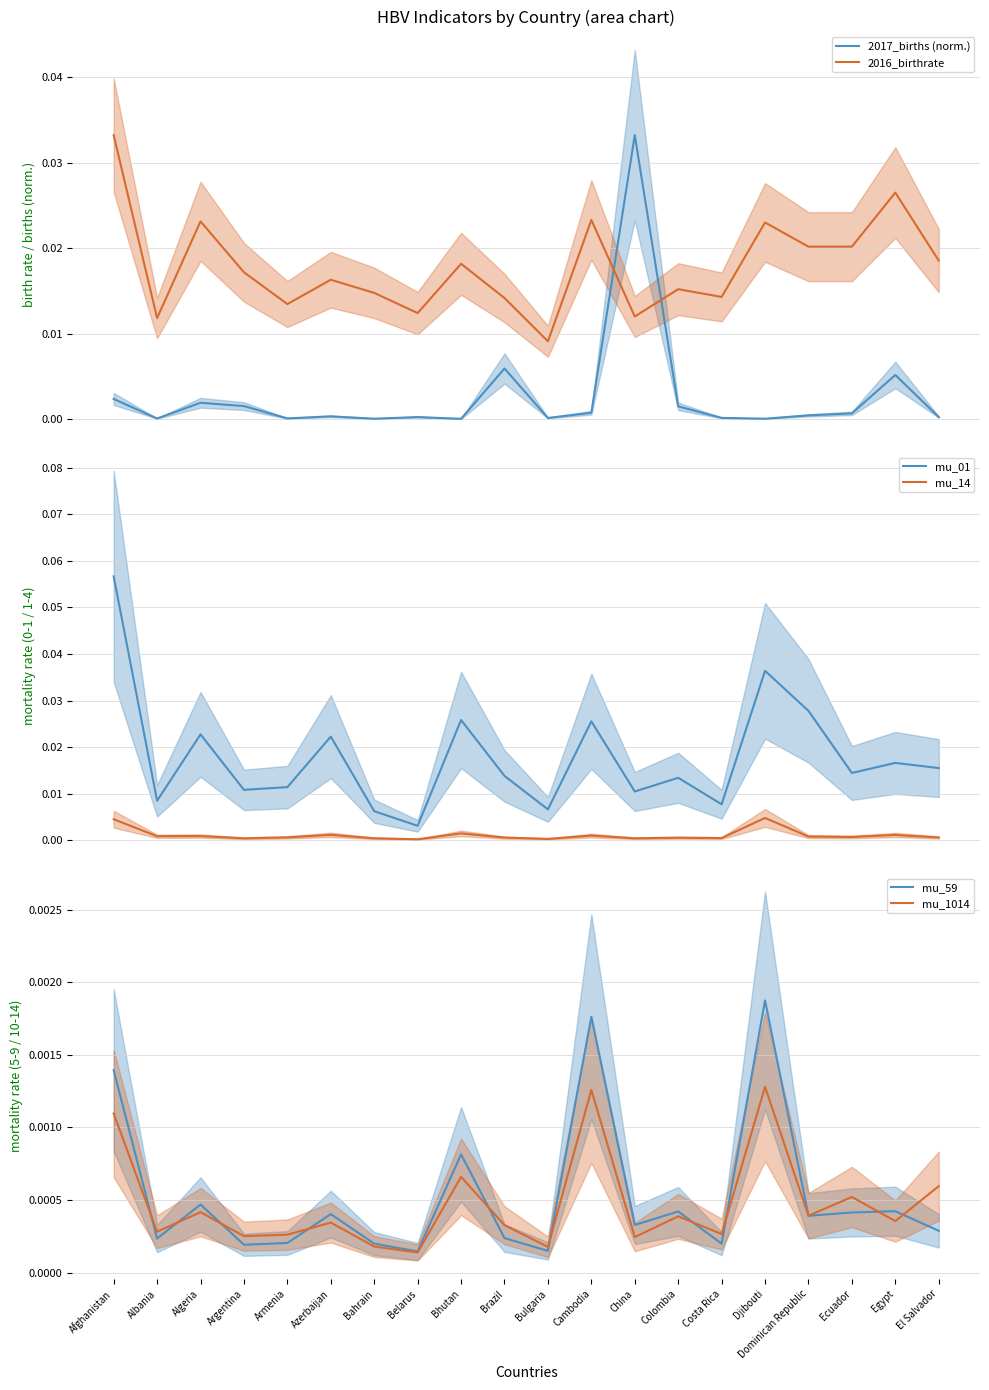

At how many categories does at least one series exceed 0?

20